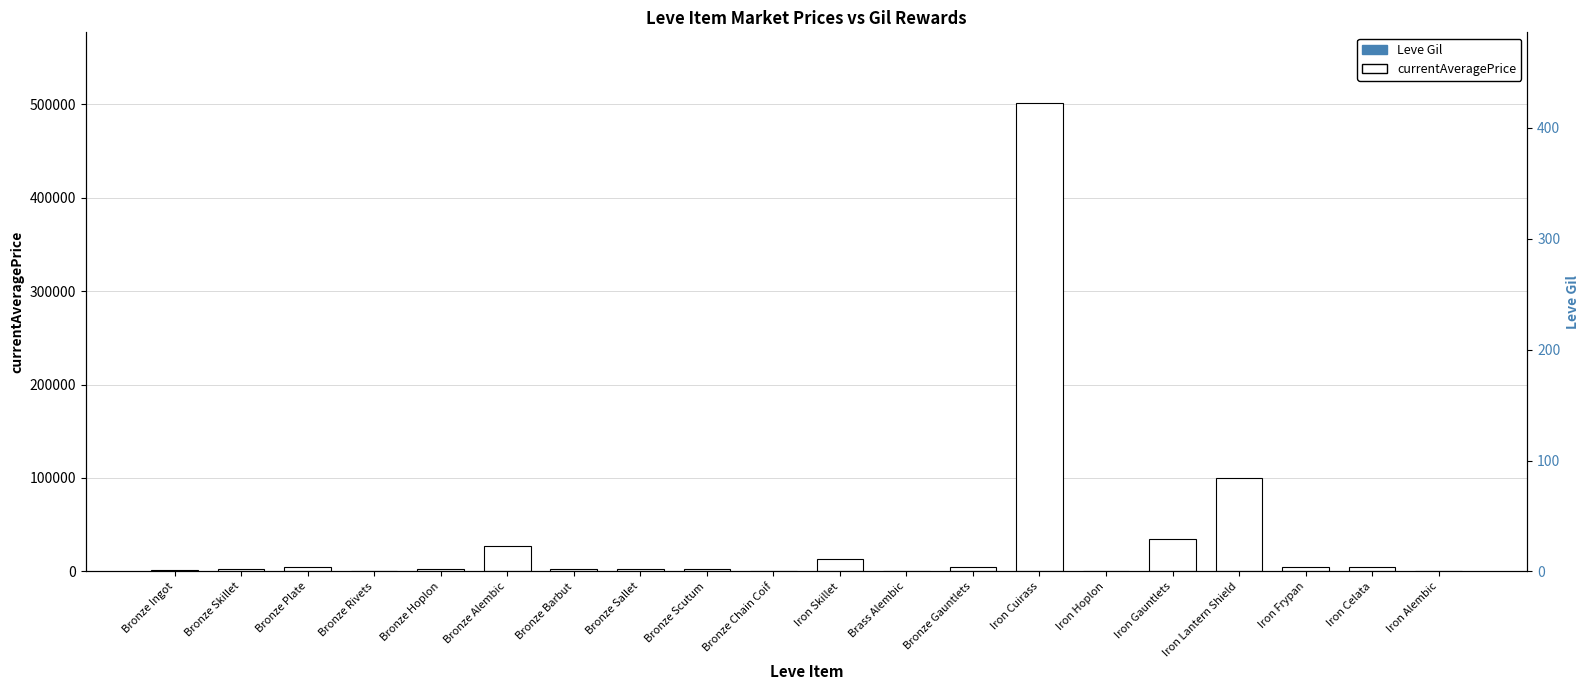

What position from the right is Iron Gauntlets?

5